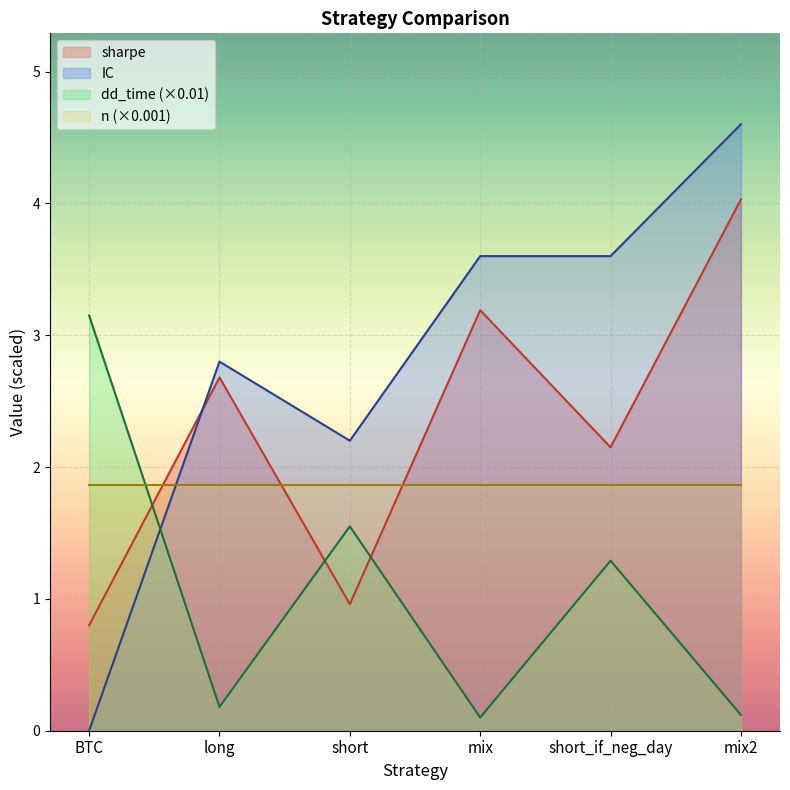

Rank the series at short from lowest to highest value.

sharpe, dd_time (×0.01), n (×0.001), IC